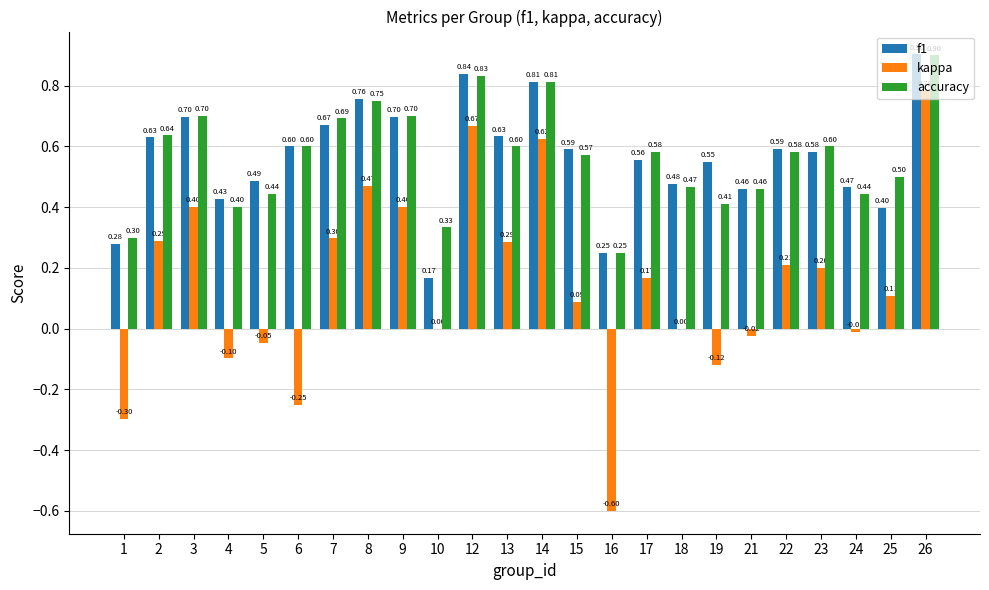

Between 14 and 23, which series saw the biggest shift?

kappa